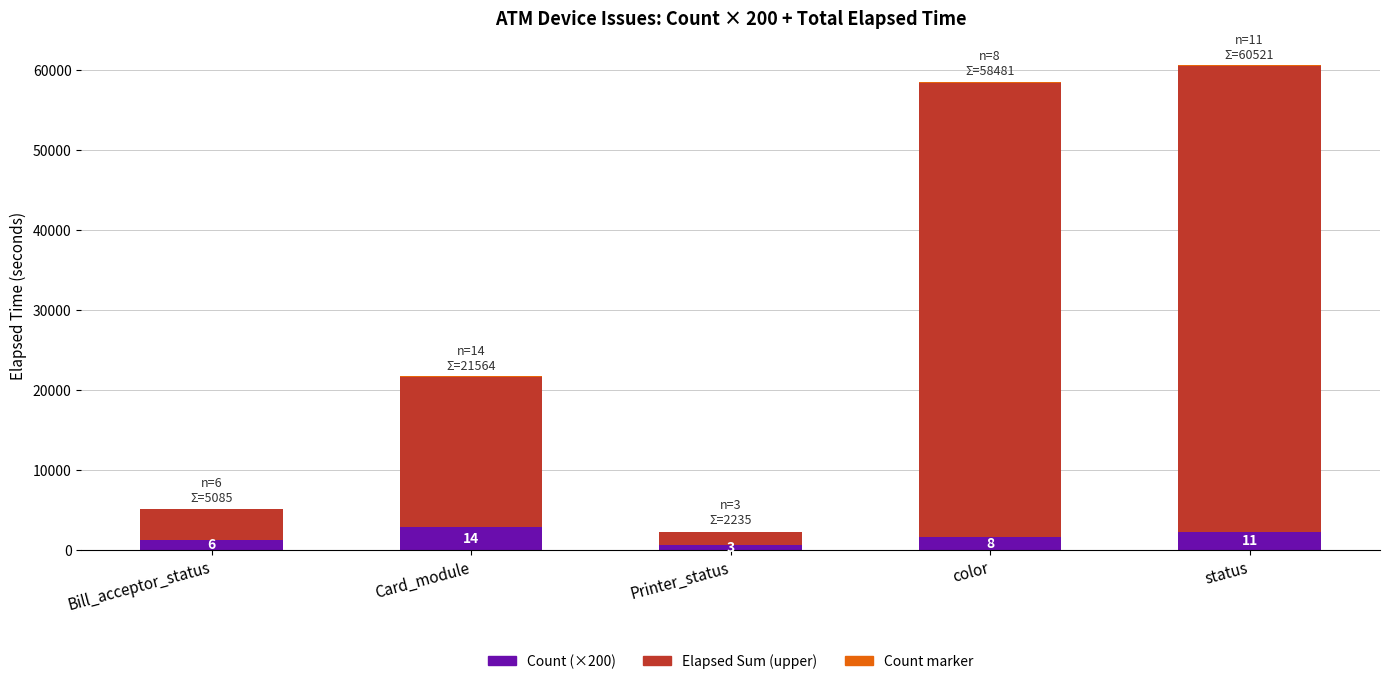

The Count (×200) series shows 2800 at Card_module. True or false?

True